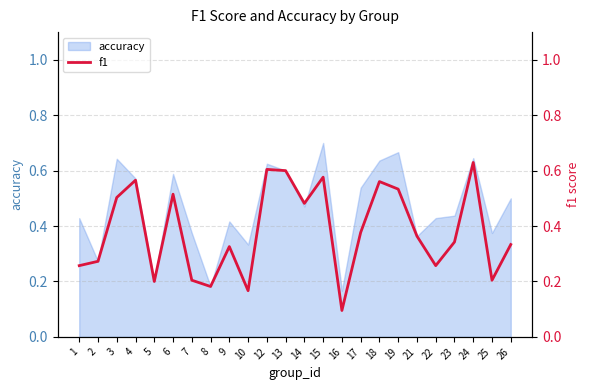

True or false: the data shows 0.6 at 24.

True